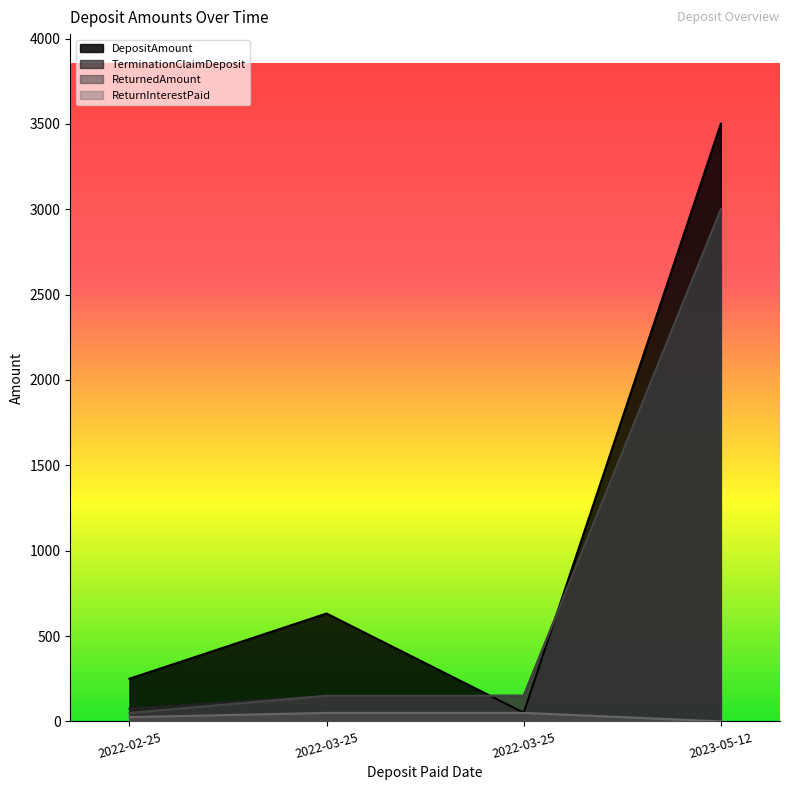

What is the difference between the maximum and minimum values in the TerminationClaimDeposit series?

2925.0